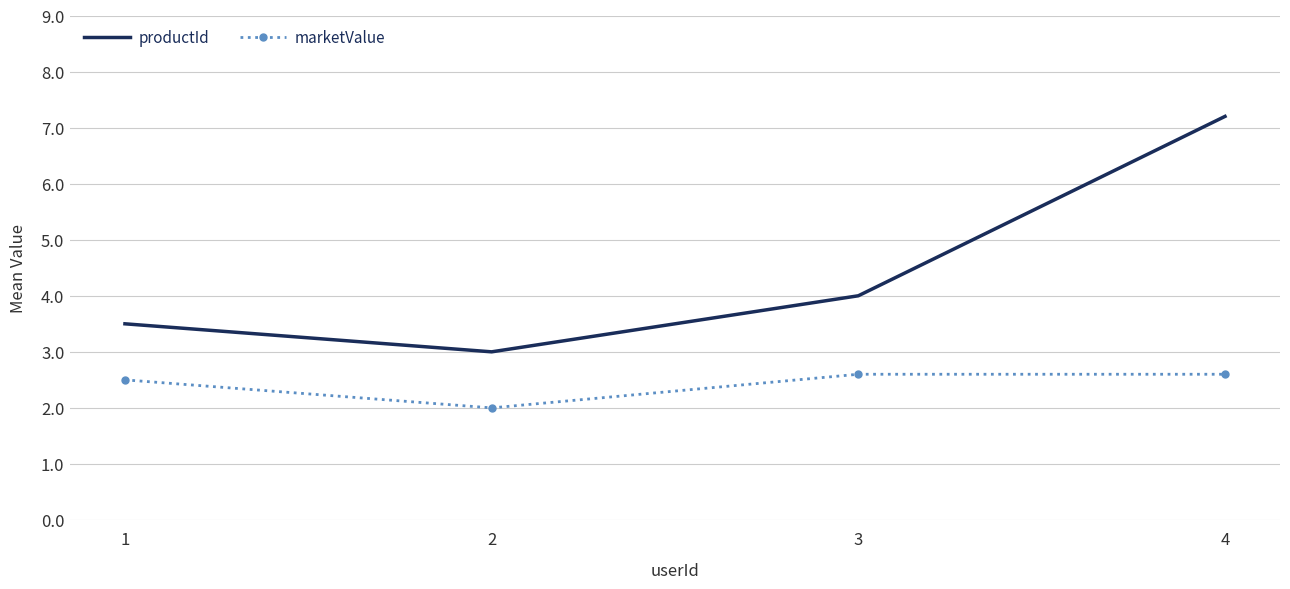

At which category does the chart reach its minimum across all series?

2